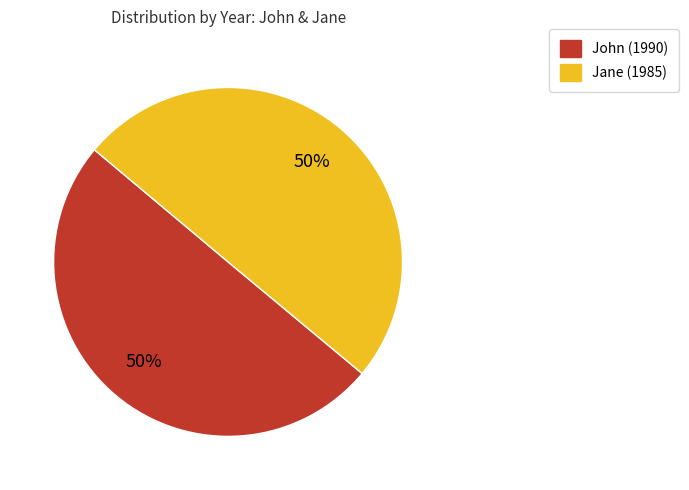

Approximately how many times larger is the value at Jane compared to John?

1.0